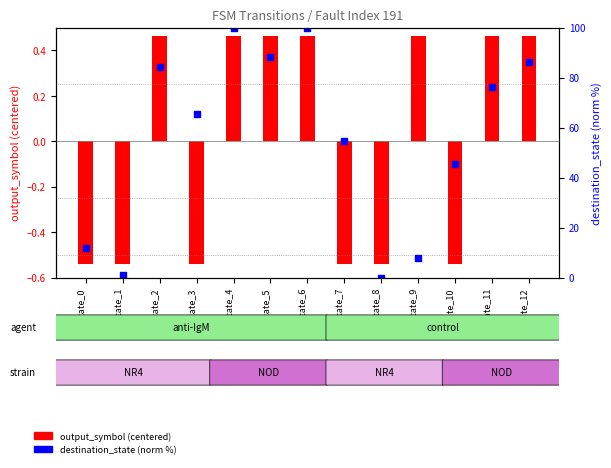

Is the value of destination_state (normalized) at state_1 greater than the value of output_symbol (centered) at state_9?

Yes